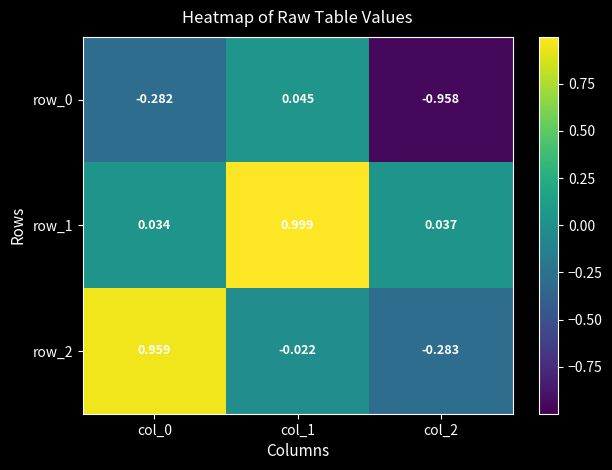

How many series are shown in this chart?

3